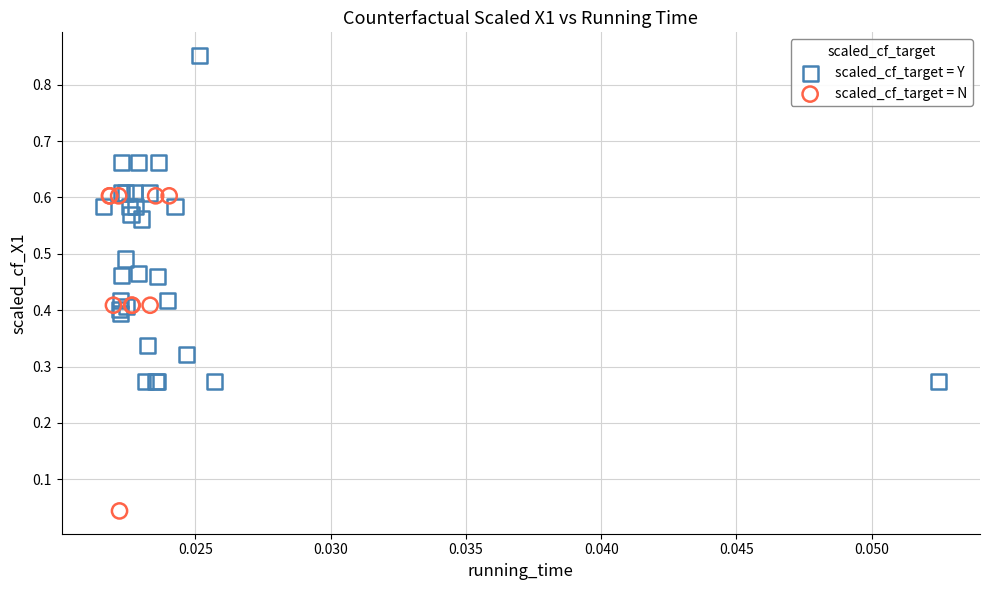

Which series contains the highest Y value?

scaled_cf_target = Y